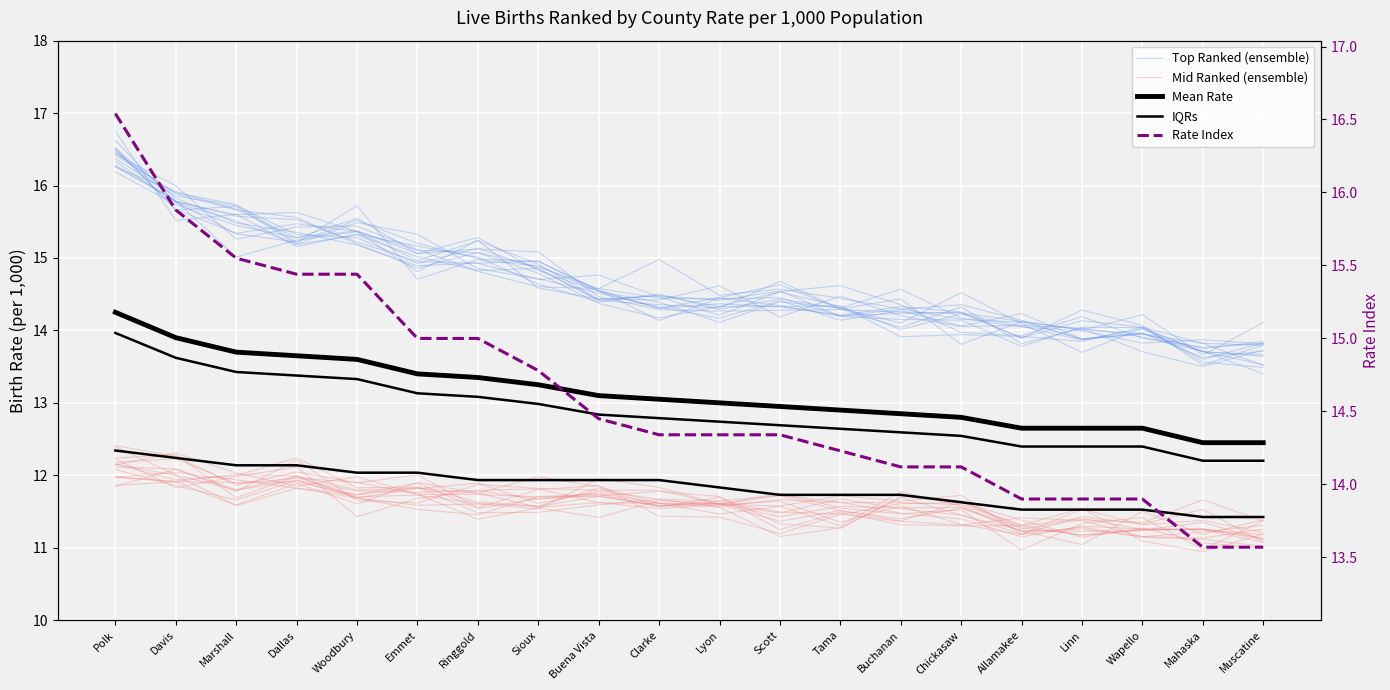

What are all the series names shown in the legend?

Top Ranked (ensemble), Mid Ranked (ensemble), Mean Rate, IQRs, Rate Index